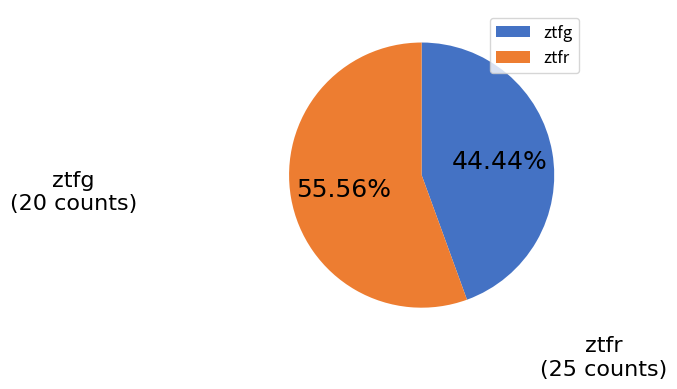

Between ztfr and ztfg, which is larger?

ztfr